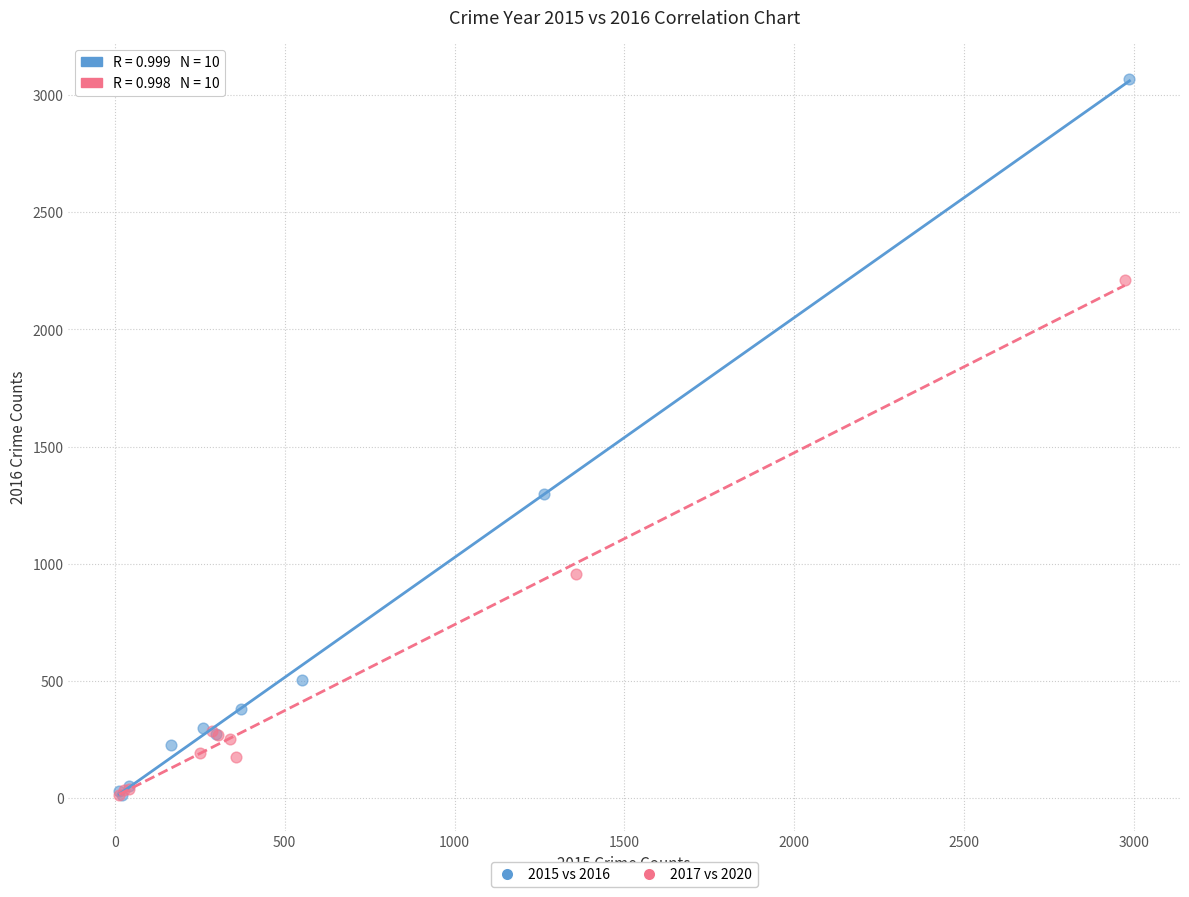

Which series has the widest spread of Y values?

2015 vs 2016